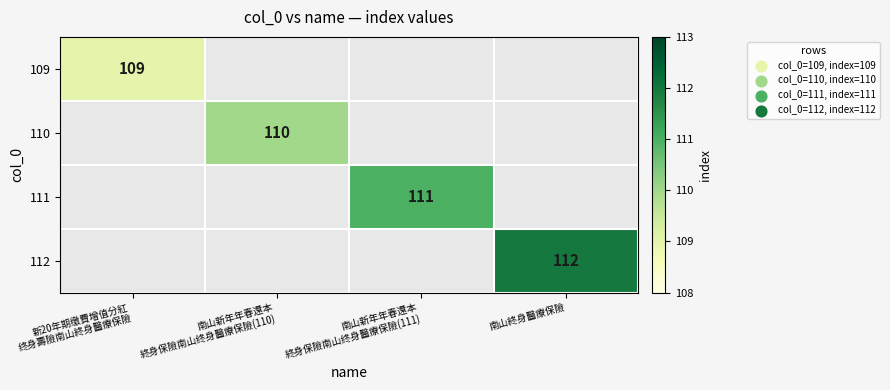

The value of 112 at 南山終身醫療保險 is 112. True or false?

True